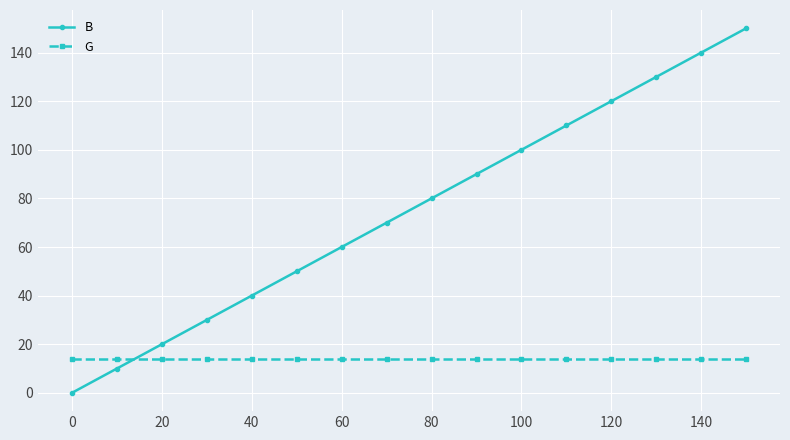

Which series has the largest total across all categories?

B